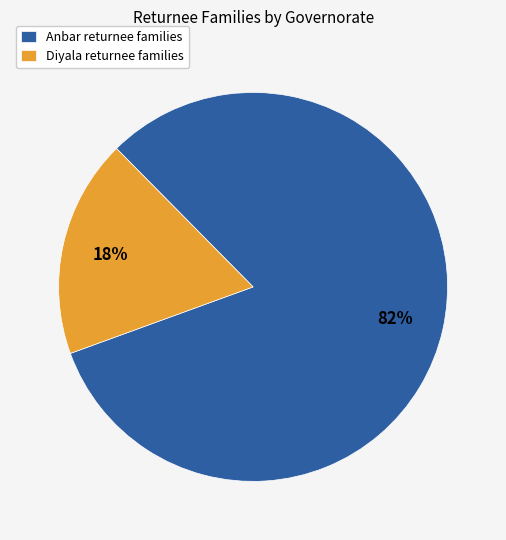

Which category accounts for the majority?

Anbar returnee families